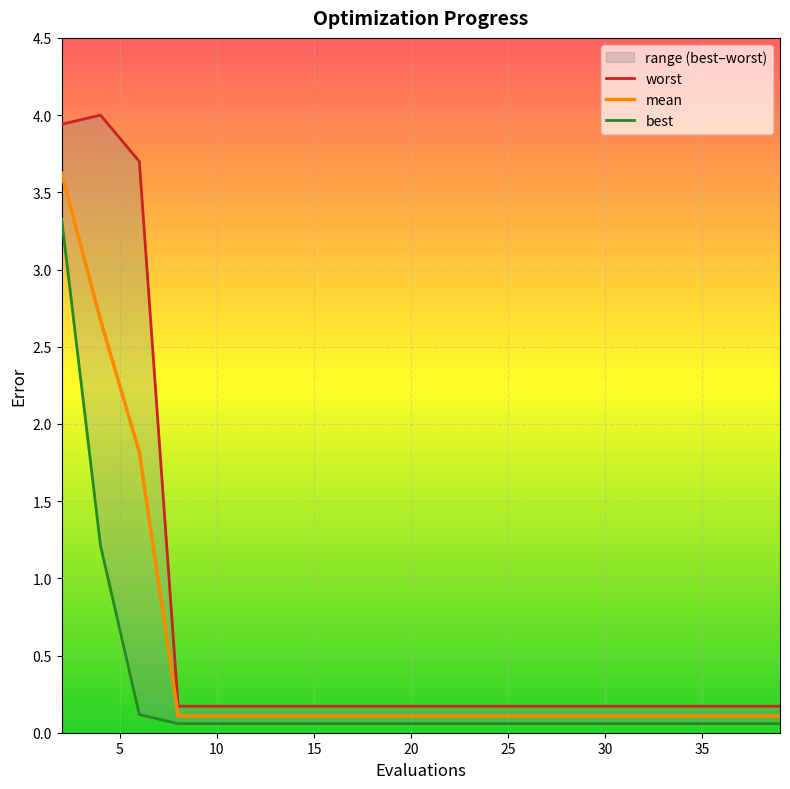

At how many categories does at least one series exceed 2?

3